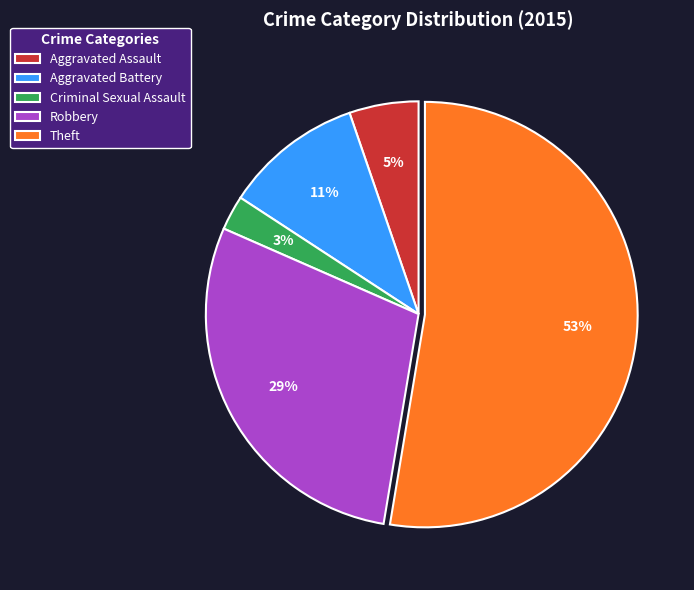

How many slices are in this pie chart?

5